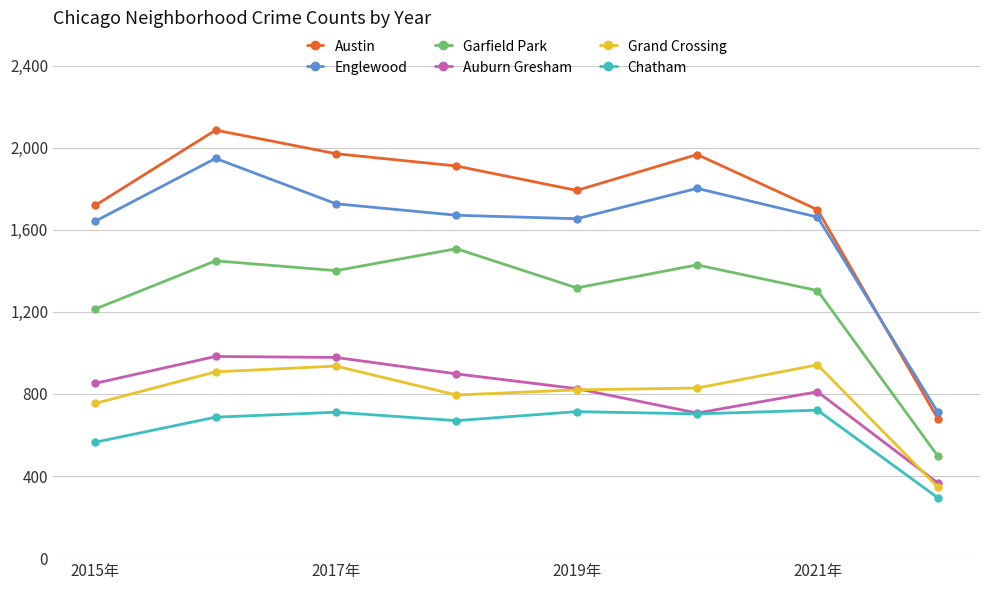

How many data points does each series have?

8